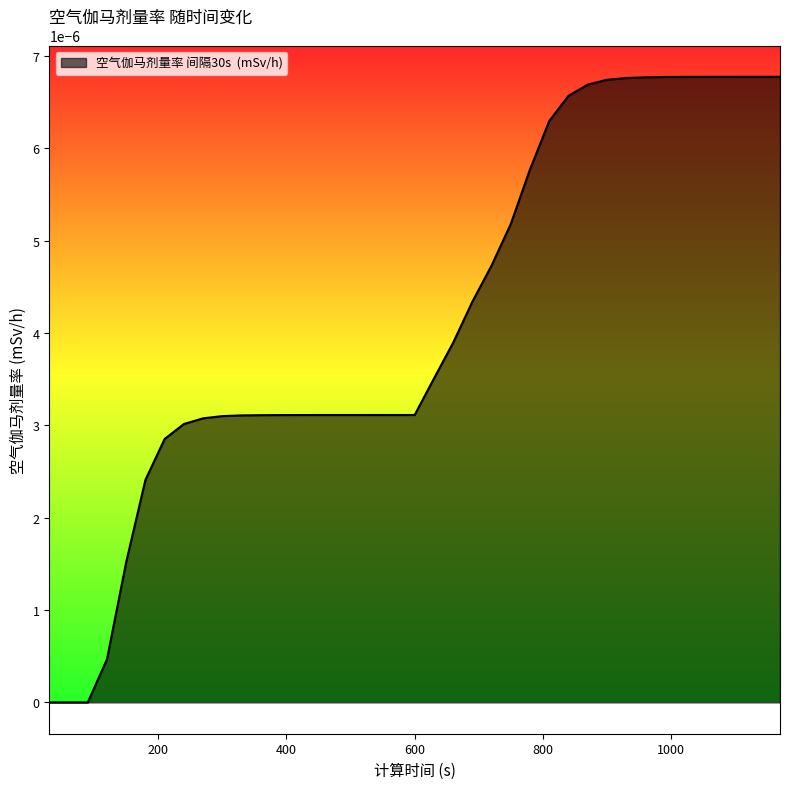

List the labels in order of value, largest first.

1170, 1140, 1110, 1080, 1050, 1020, 990, 960, 930, 900, 870, 840, 810, 780, 750, 720, 690, 660, 630, 540, 570, 600, 510, 480, 450, 420, 390, 360, 330, 300, 270, 240, 210, 180, 150, 120, 30, 60, 90